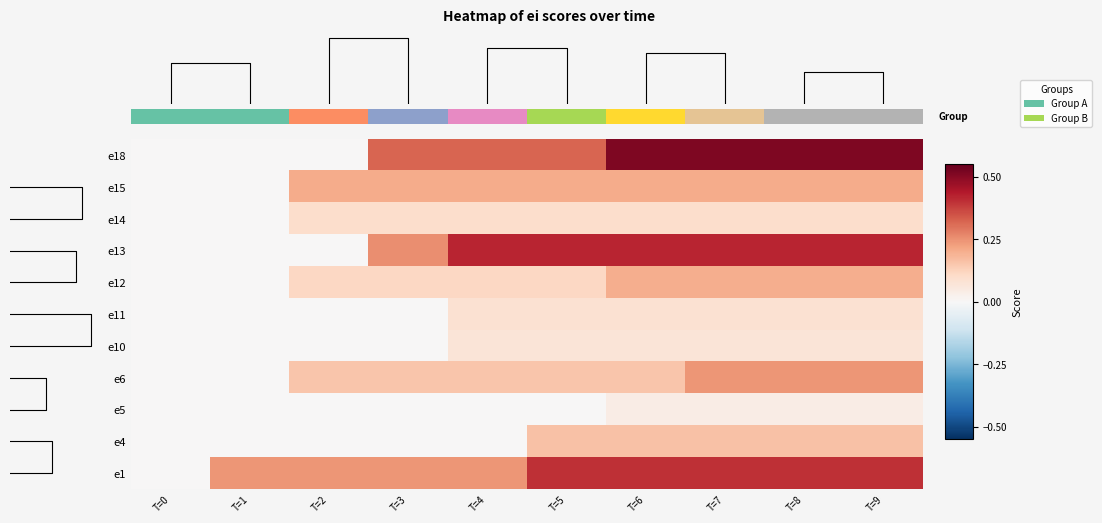

Is it true that e4 equals 0.2 at T=7?

True